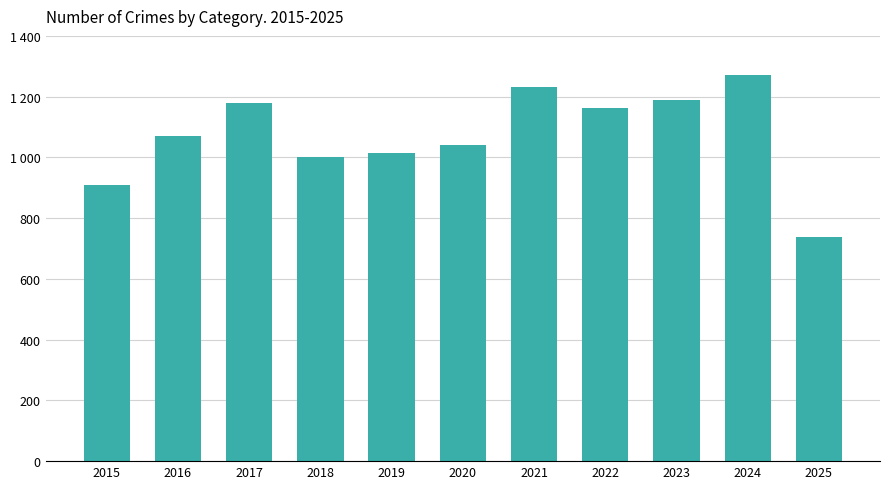

What is the greatest value displayed?

1272